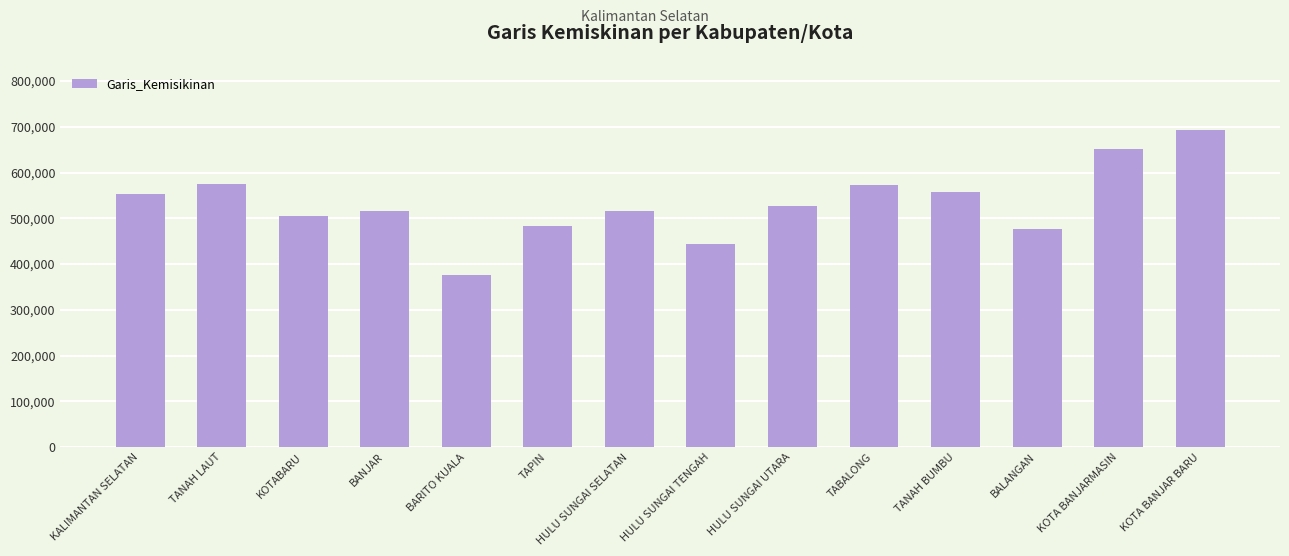

What is the change in value from HULU SUNGAI TENGAH to BALANGAN?

+31859